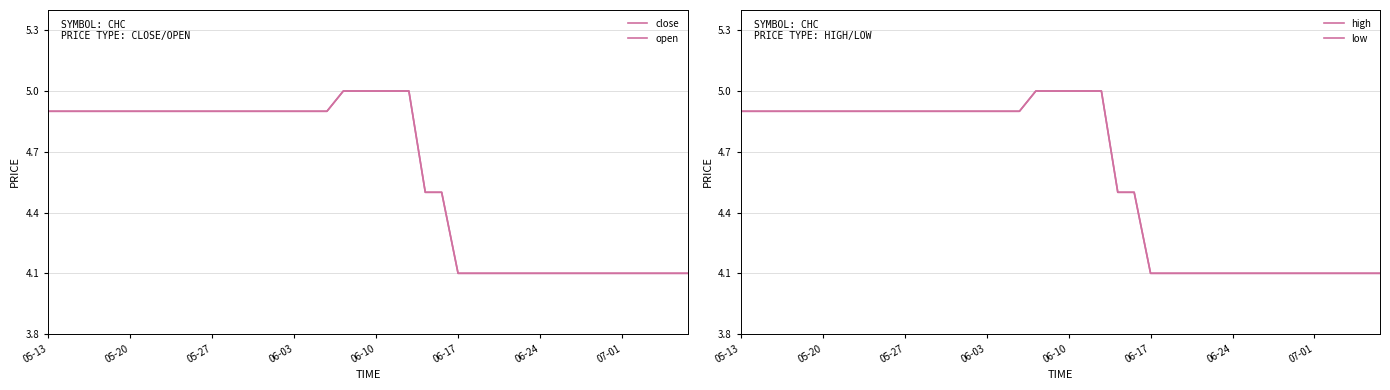

The high series shows 7.8 at 24. True or false?

False